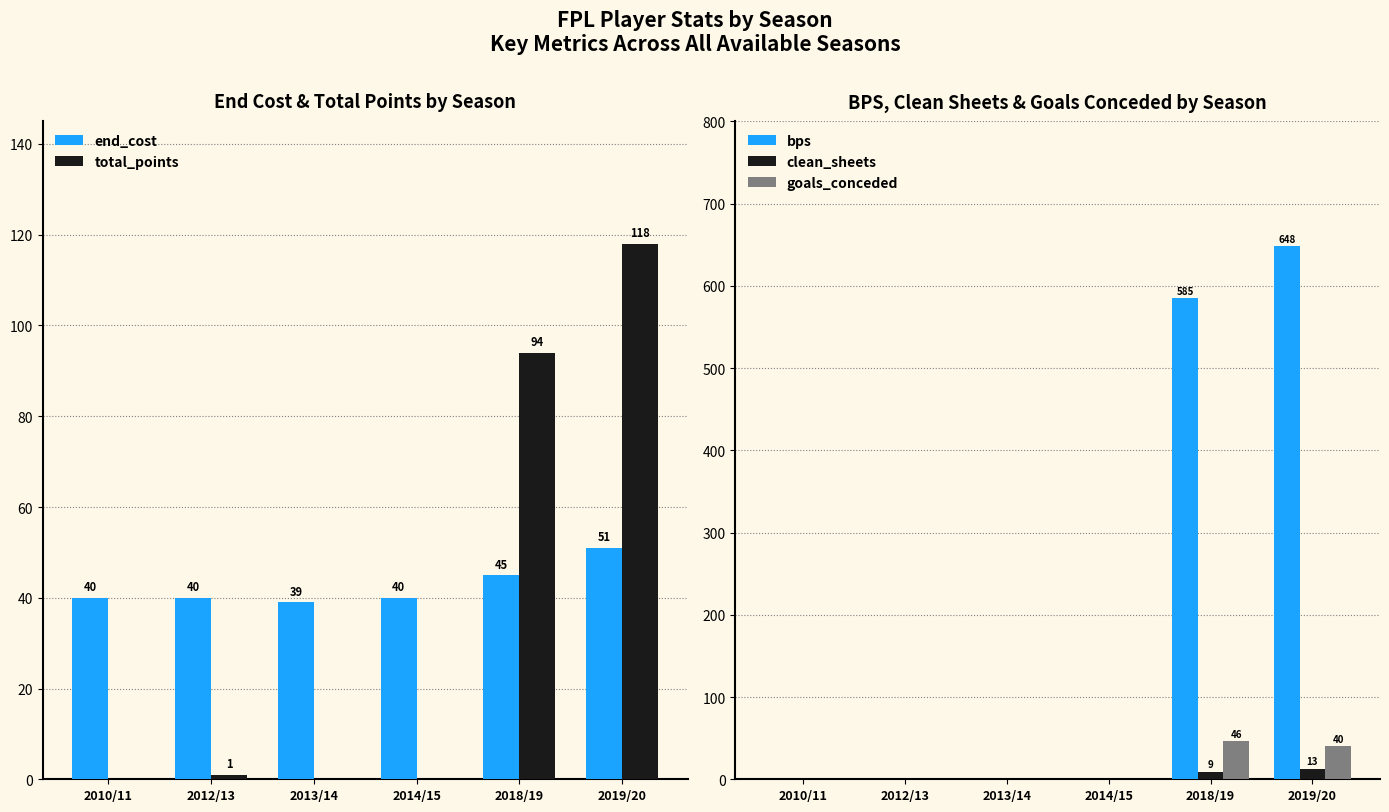

At 2010/11, list the series in order from smallest to largest.

total_points, bps, clean_sheets, goals_conceded, end_cost